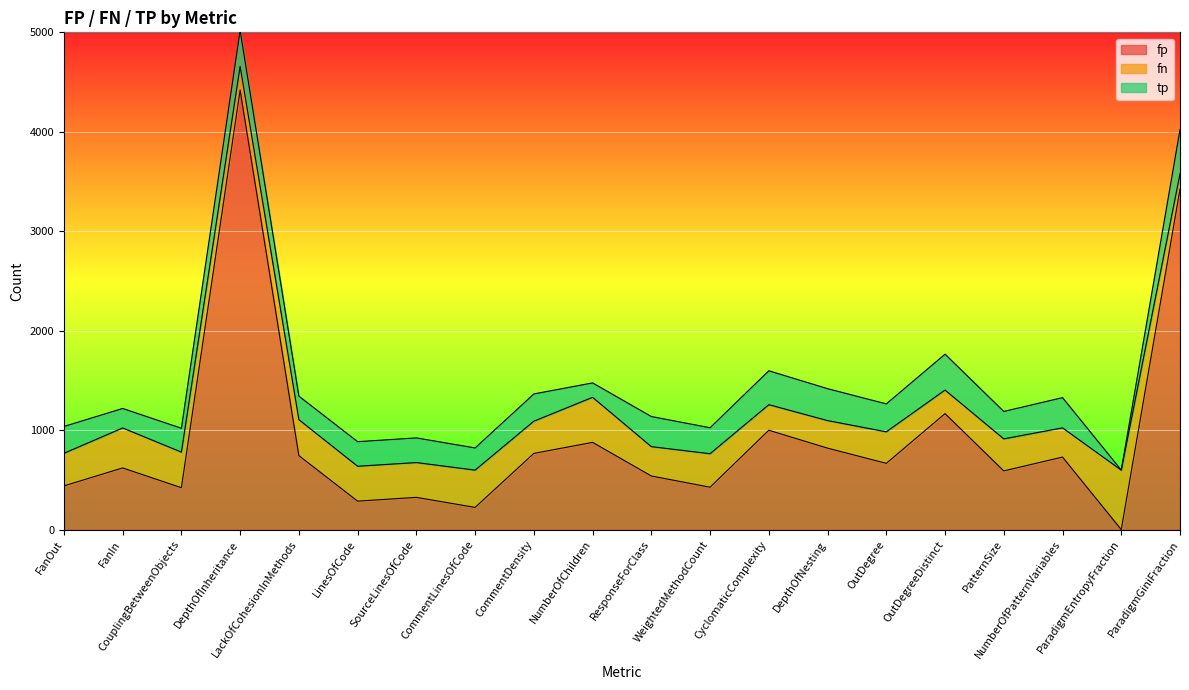

Rank the series by their maximum value, from highest to lowest.

fp, fn, tp